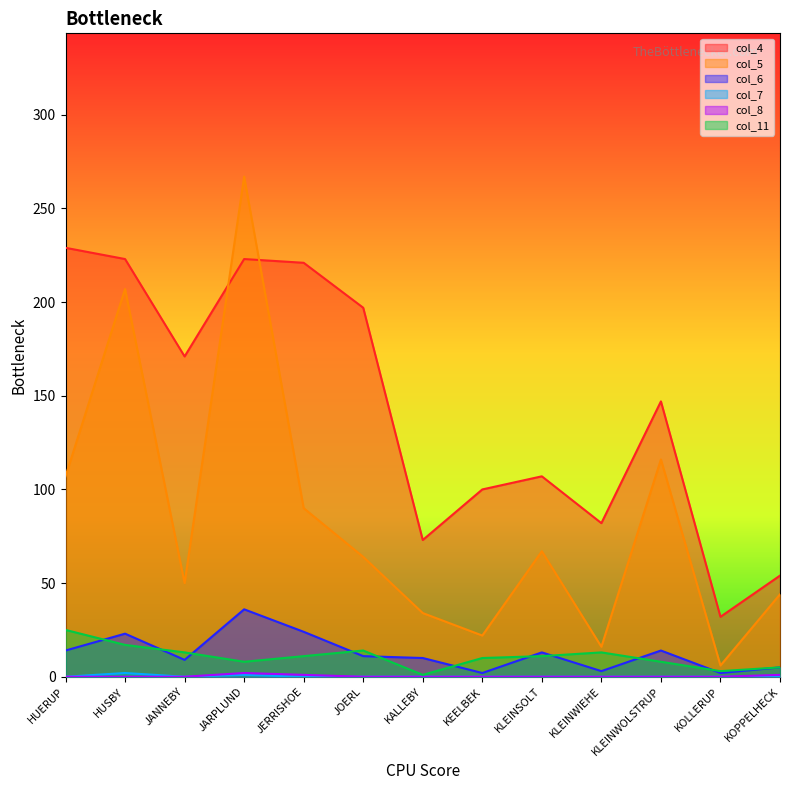

Reading right to left, extract all data points from this chart.

col_4: 54	32	147	82	107	100	73	197	221	223	171	223	229
col_5: 44	6	116	16	67	22	34	64	90	267	50	207	107
col_6: 5	2	14	3	13	2	10	11	24	36	9	23	14
col_7: 0	0	0	0	0	0	0	0	0	1	0	2	0
col_8: 1	0	0	0	0	0	0	0	1	2	0	0	0
col_11: 5	3	8	13	11	10	1	14	11	8	13	17	25